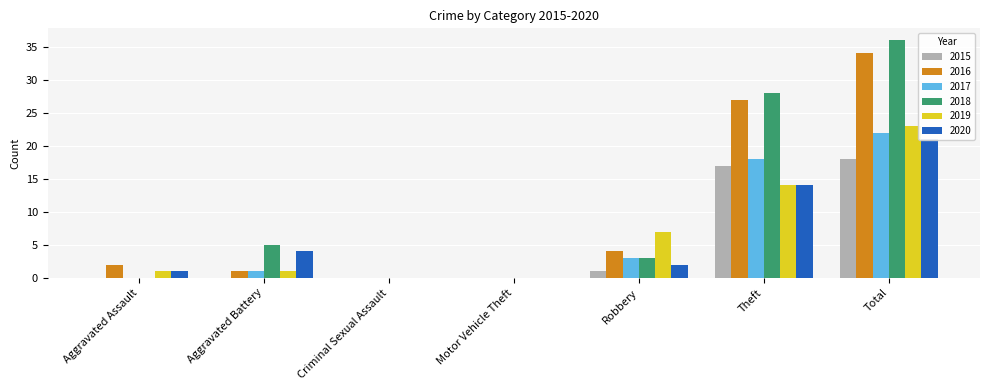

Rank the series at Robbery from lowest to highest value.

2015, 2020, 2017, 2018, 2016, 2019